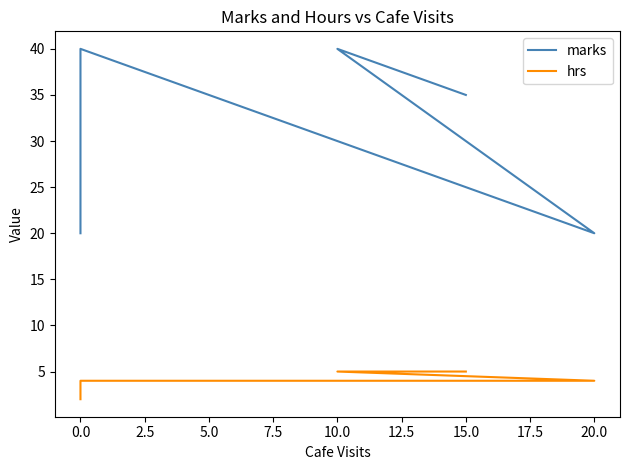

Rank the series by their average value, from lowest to highest.

hrs, marks